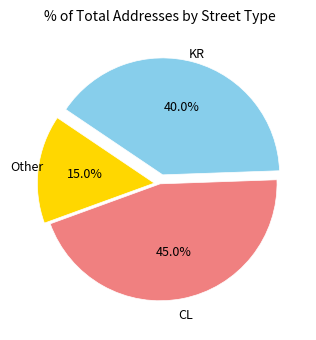

Is there any slice that represents more than half of the pie?

No